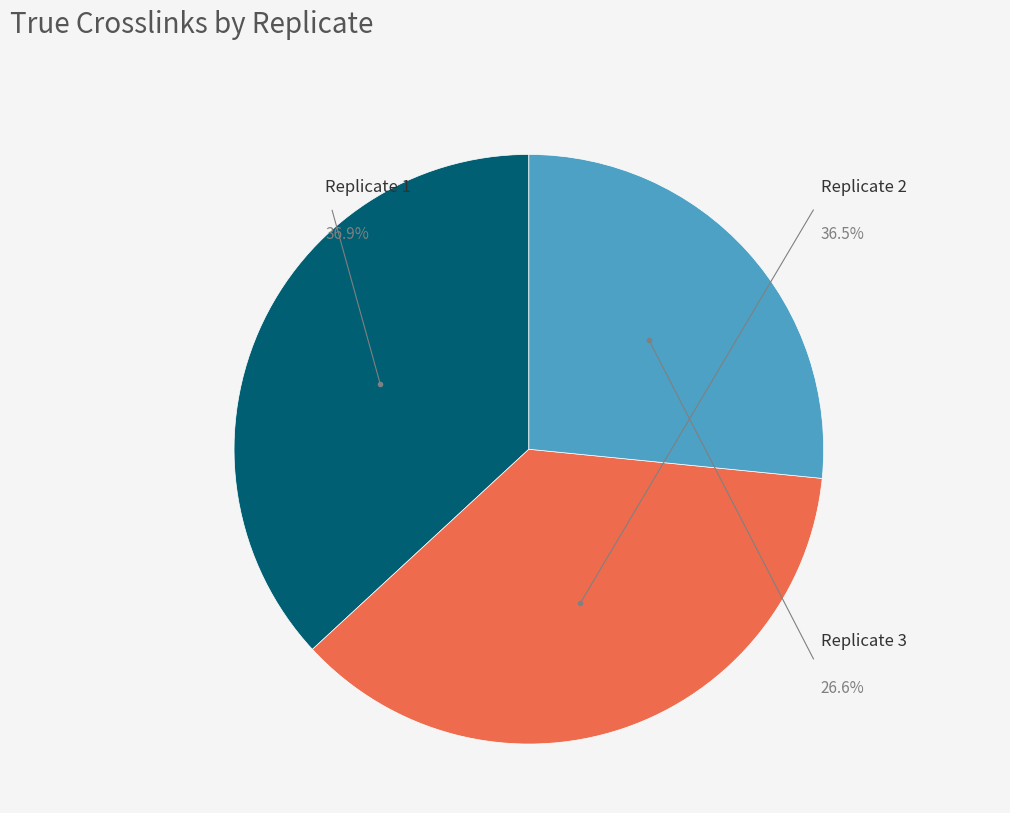

How many segments does this pie chart have?

3